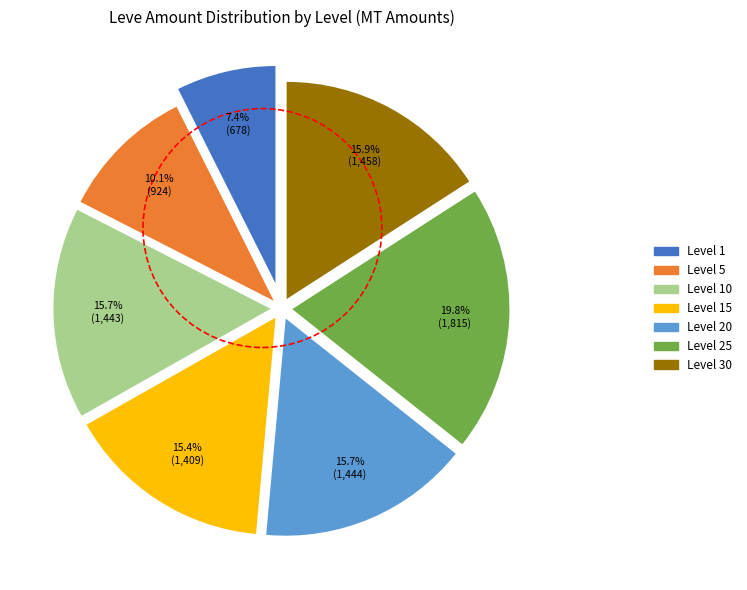

Does any single category account for the majority?

No